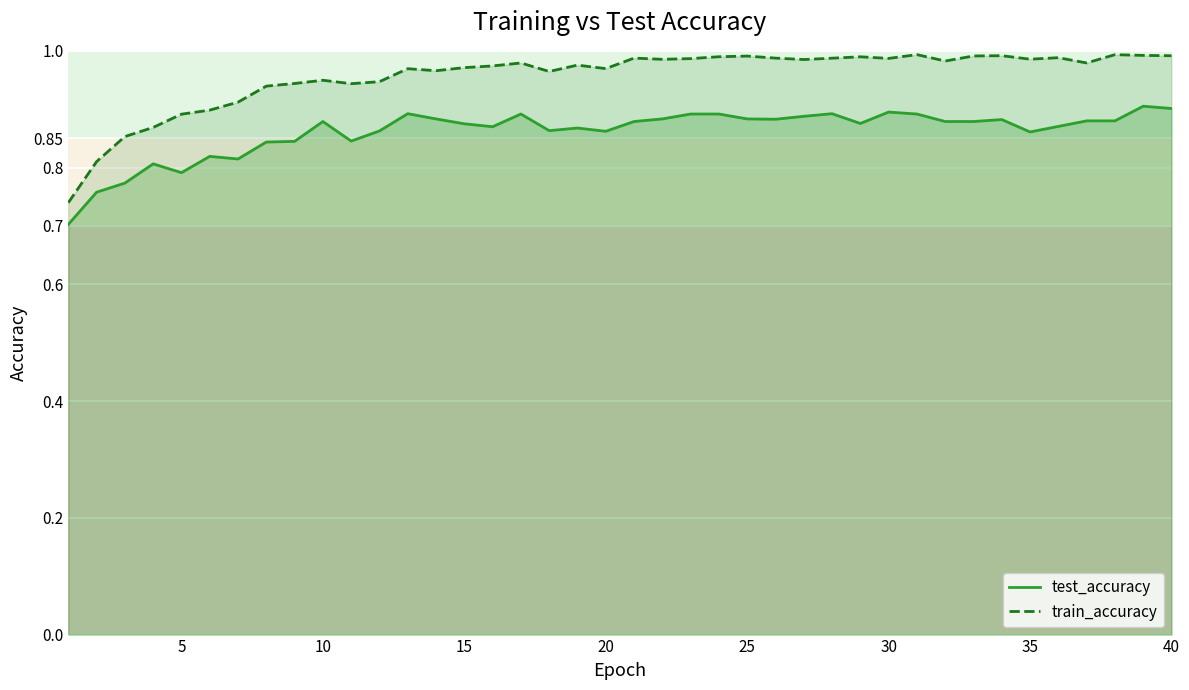

Is the value of train_accuracy at 25 greater than the value of test_accuracy at 30?

Yes